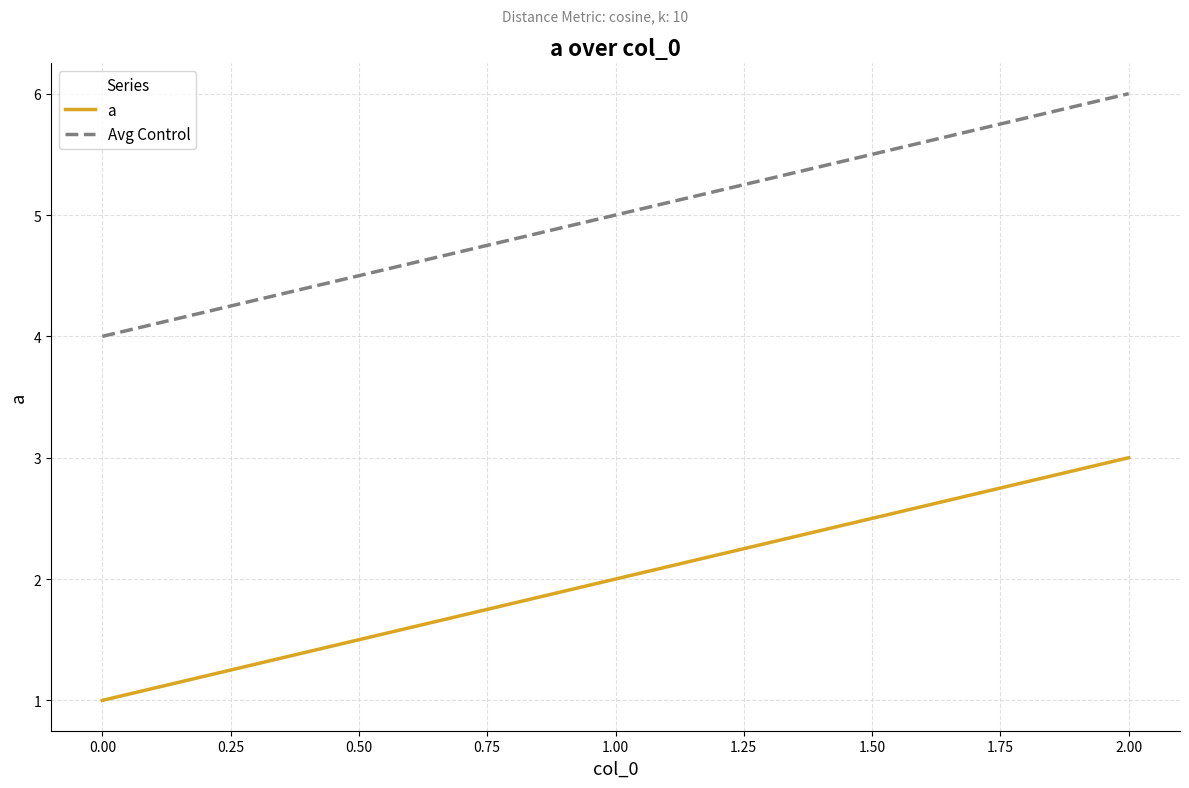

How many lines are shown in the chart?

2